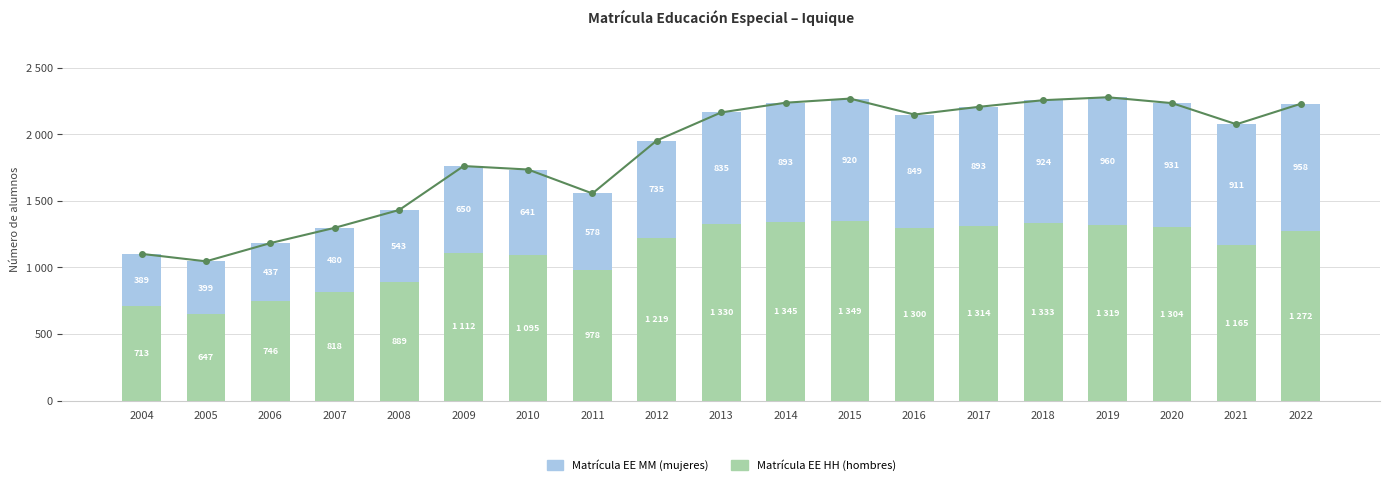

Does the chart contain any negative values?

No